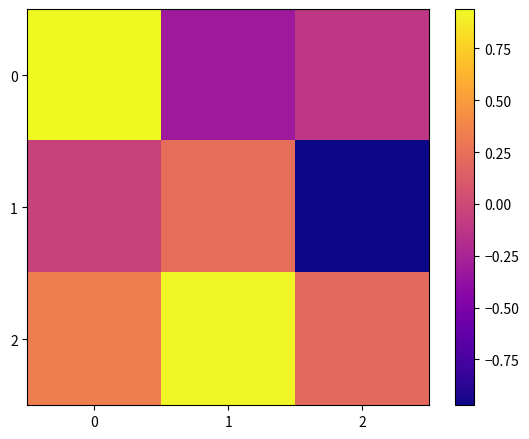

Between 2 and 1, which is larger?

2